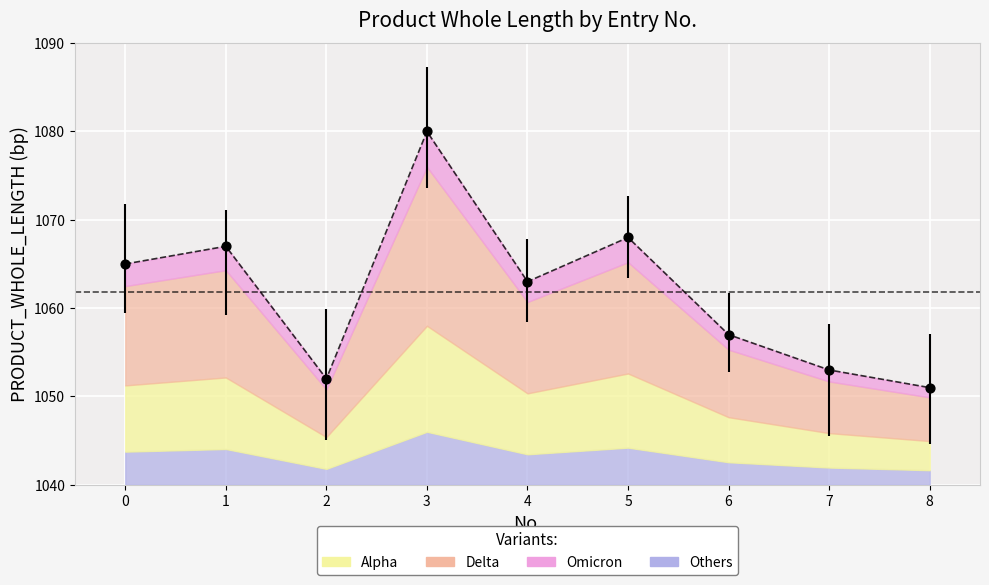

Which has a higher value, 6 or 4?

4